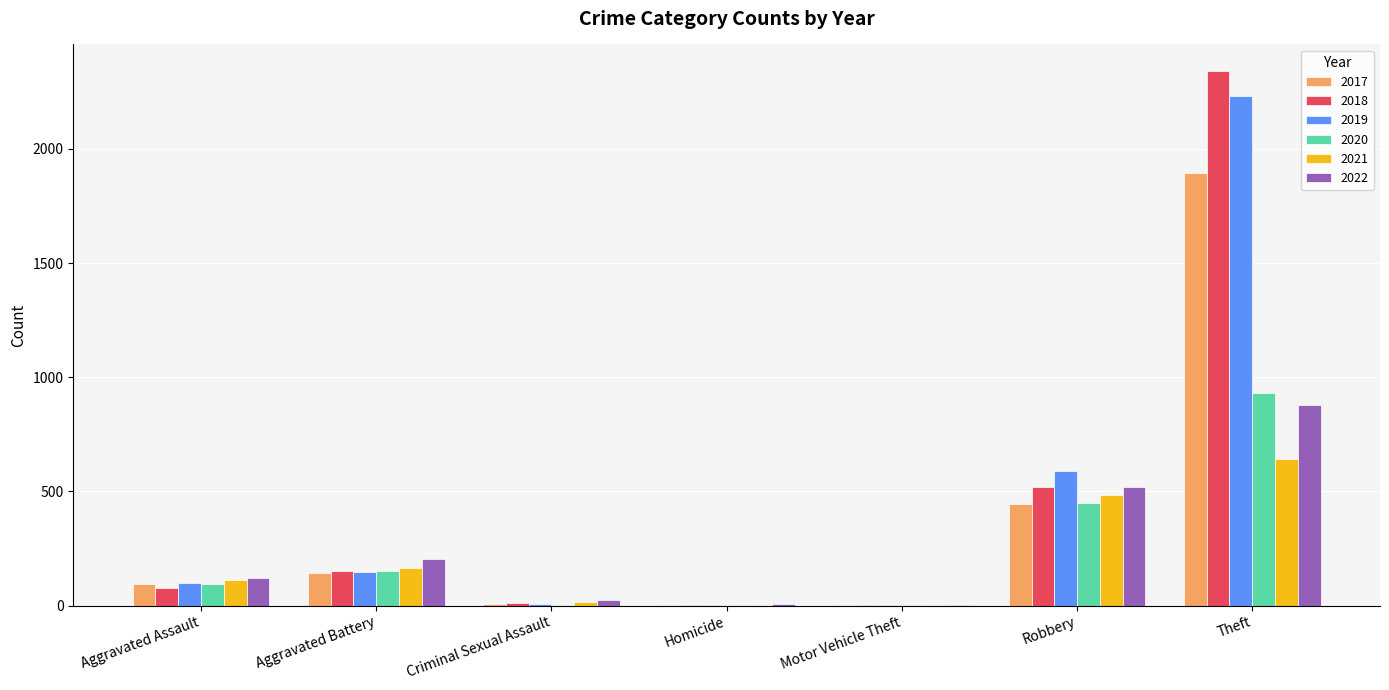

How many data points does each series have?

7